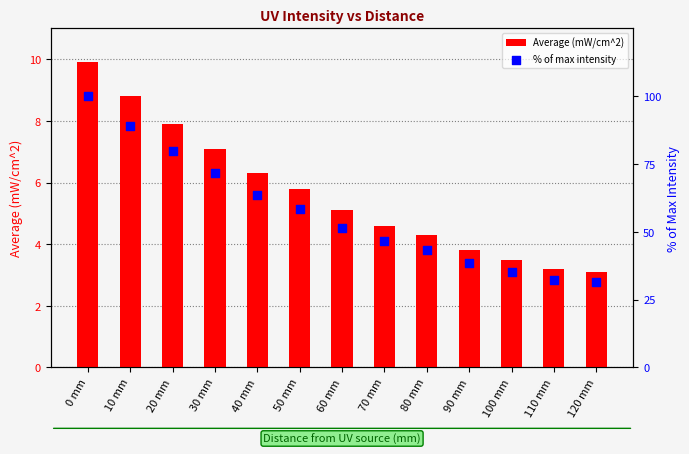

Is the value of % of max intensity at 30 mm greater than the value of Average (mW/cm^2) at 60 mm?

Yes